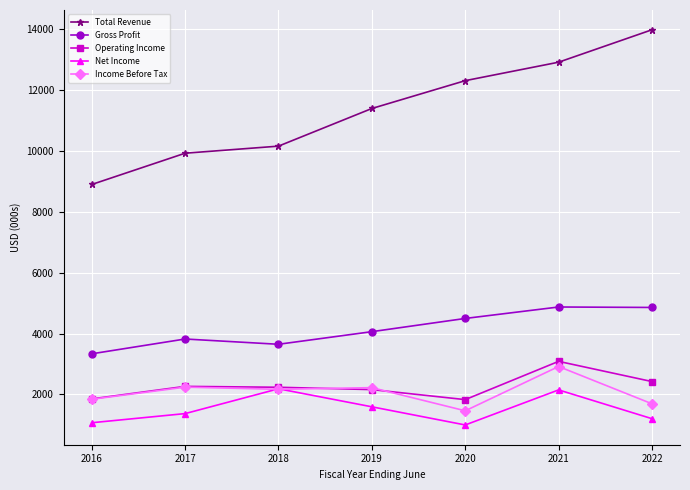

Which category has the highest value across all series?

2022